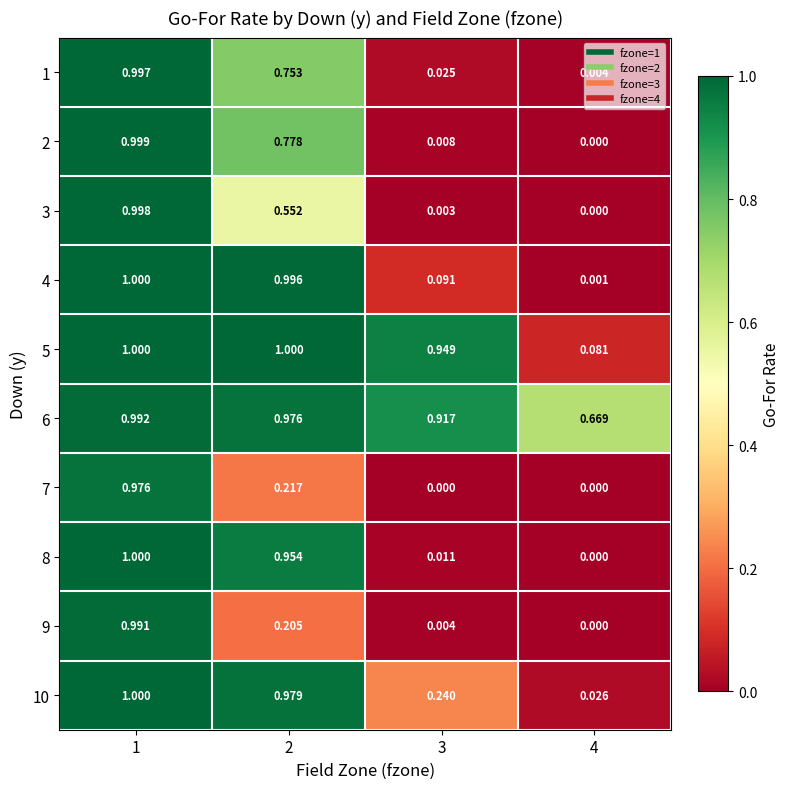

Is the value of 7 at 2 greater than the value of 4 at 4?

Yes